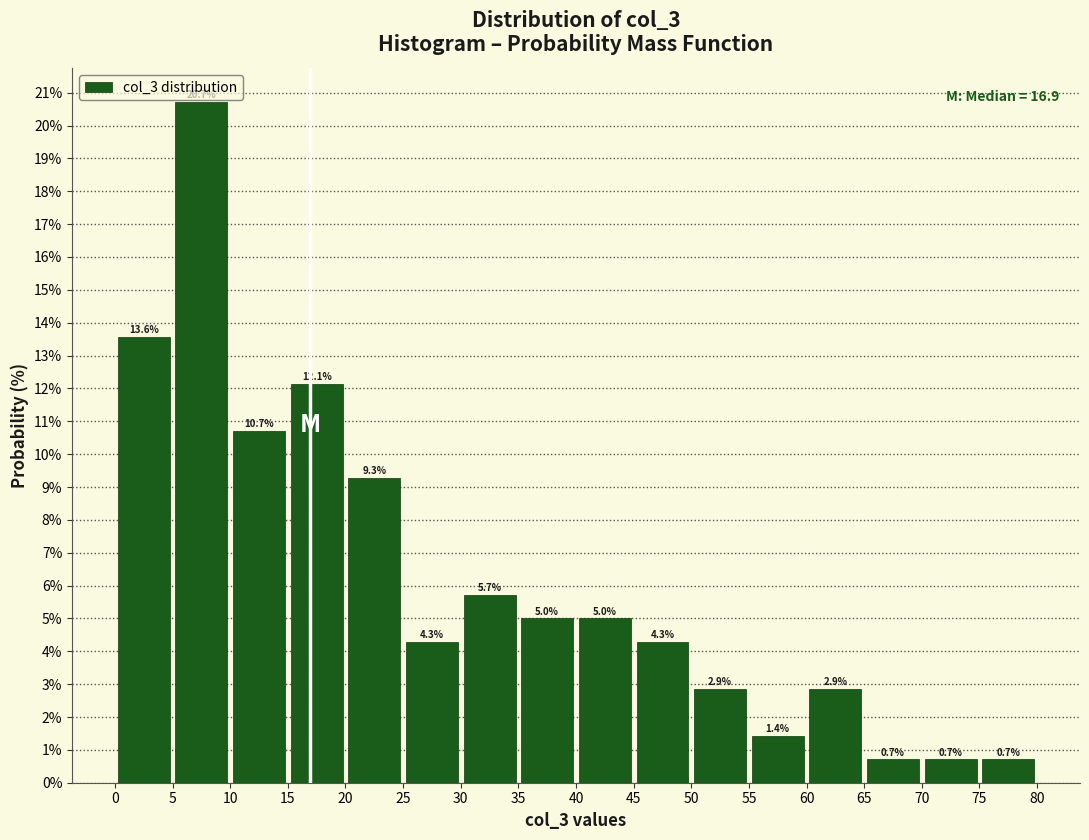

Reading left to right, list every bar in this chart as the range it spans on the x-axis followed by its height.

0 to 5: 13.6
5 to 10: 20.7
10 to 15: 10.7
15 to 20: 12.1
20 to 25: 9.3
25 to 30: 4.3
30 to 35: 5.7
35 to 40: 5.0
40 to 45: 5.0
45 to 50: 4.3
50 to 55: 2.9
55 to 60: 1.4
60 to 65: 2.9
65 to 70: 0.7
70 to 75: 0.7
75 to 80: 0.7